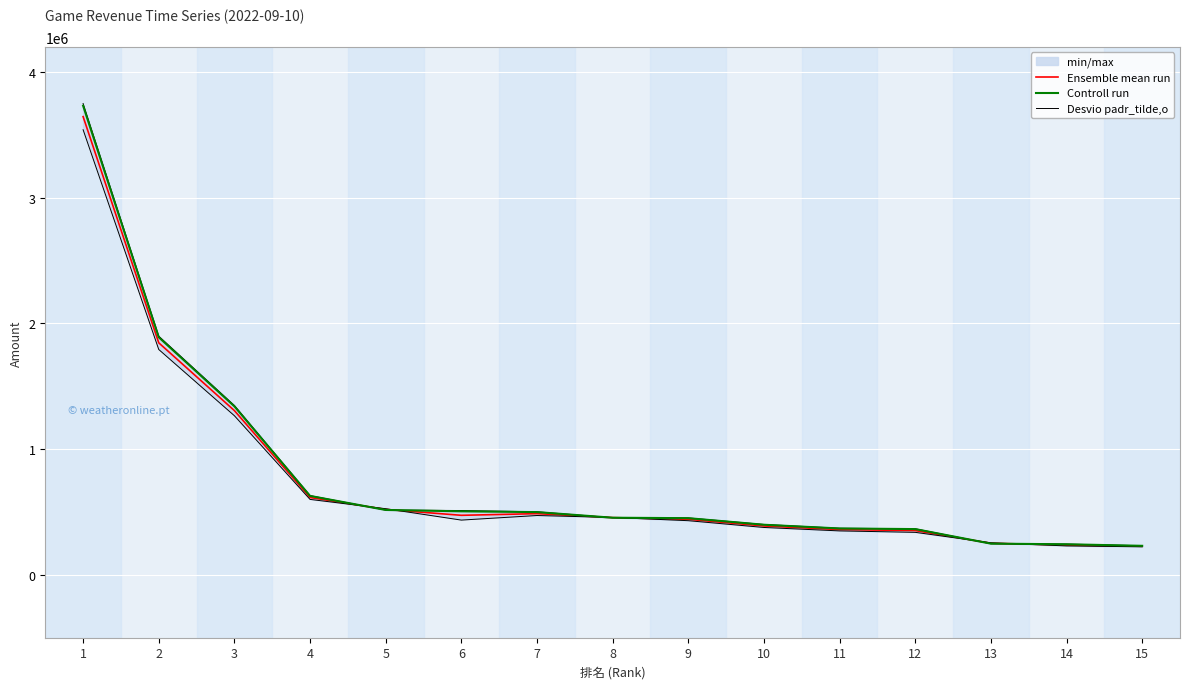

Between 8 and 9, which series saw the biggest shift?

Ensemble mean run